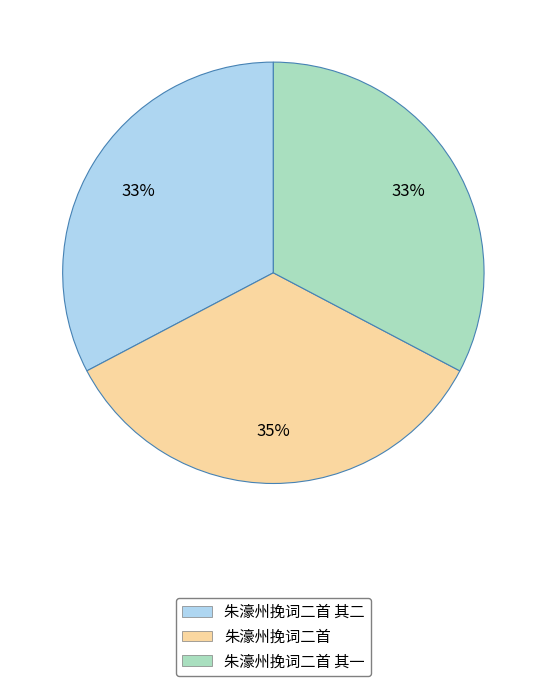

To the nearest percent, what is the average slice percentage?

33%